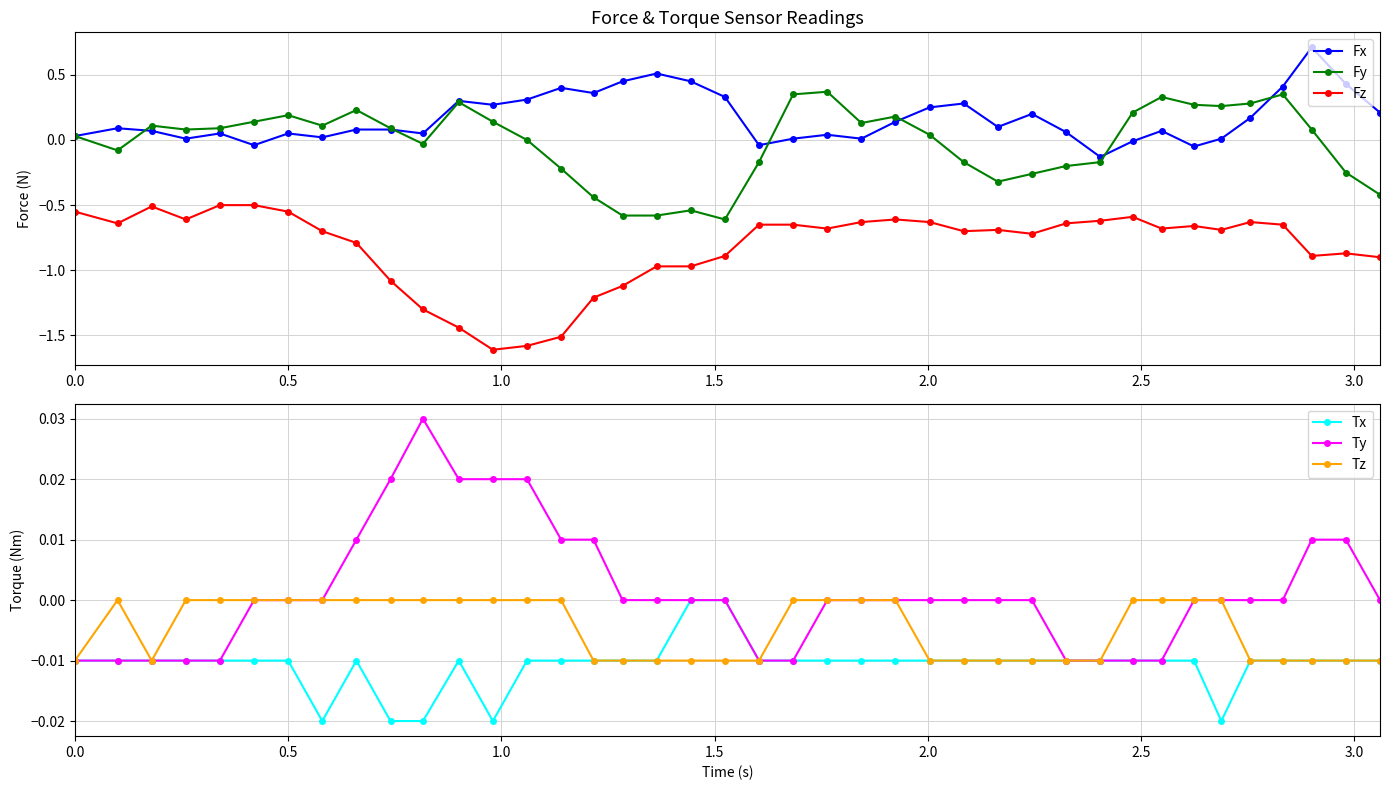

What is the maximum value shown in the chart?

0.7